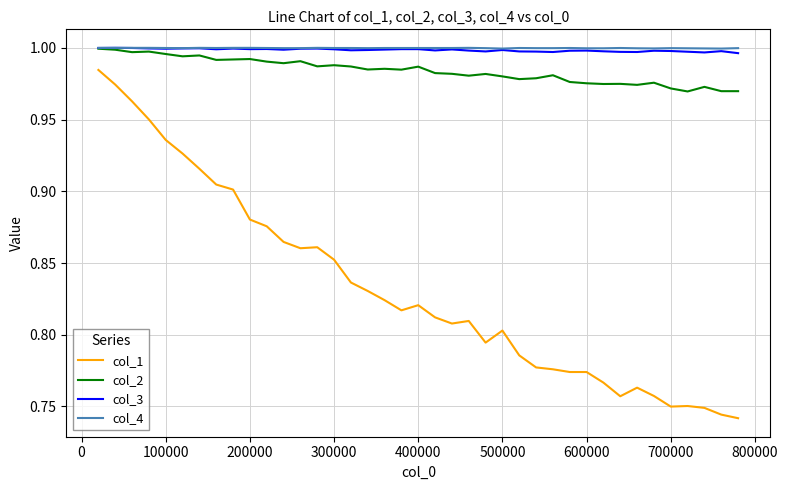

True or false: col_1 and col_3 cross at least once.

False